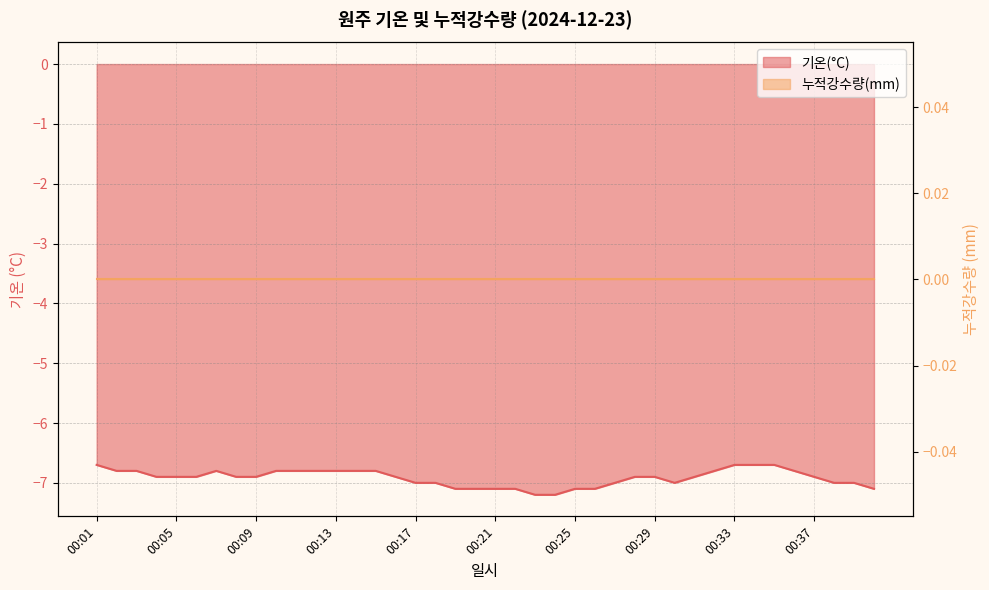

What is the sum of the values at 00:02 and 00:03?

-13.6